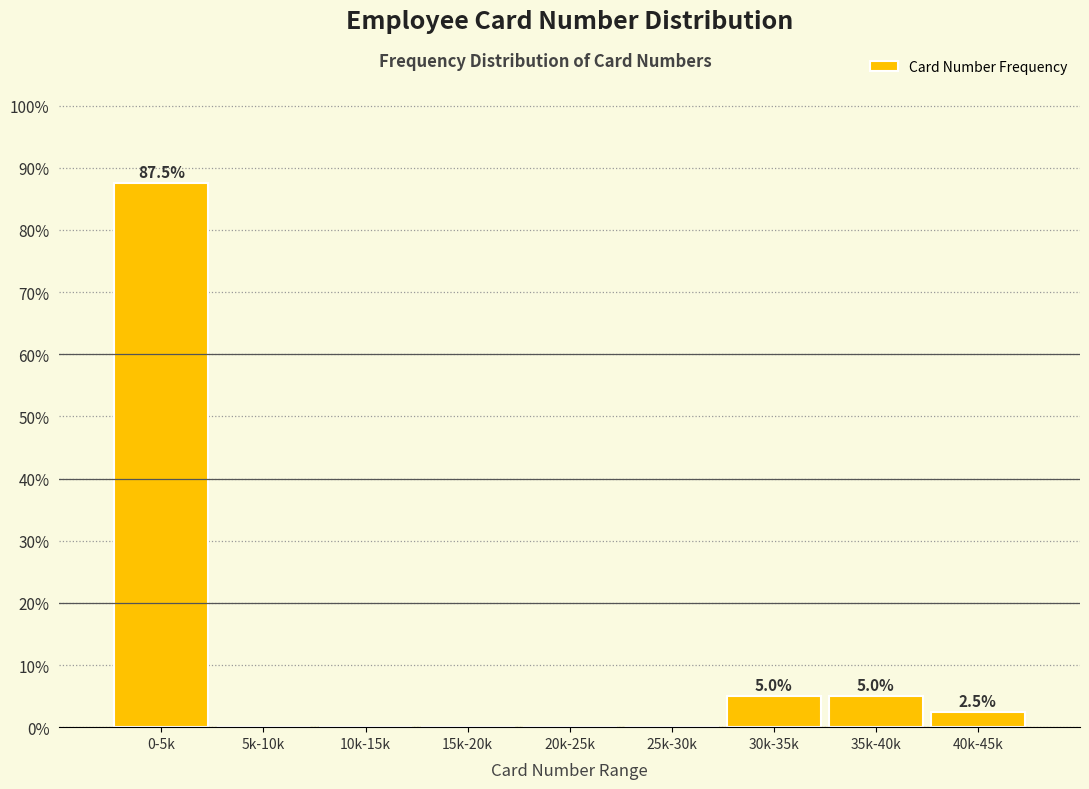

Reading left to right, extract all data points from this chart.

0-5k=87.5	5k-10k=0.0	10k-15k=0.0	15k-20k=0.0	20k-25k=0.0	25k-30k=0.0	30k-35k=5.0	35k-40k=5.0	40k-45k=2.5